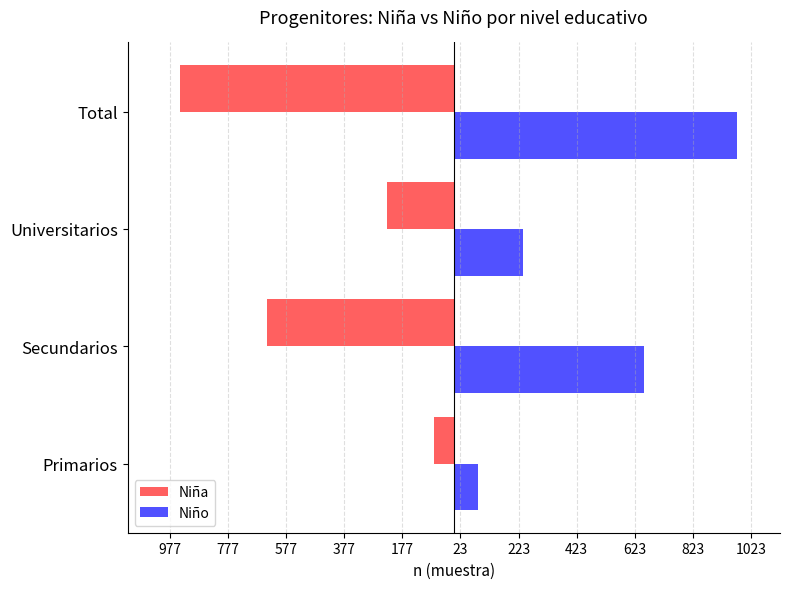

What are all the series names shown in the legend?

Niña, Niño